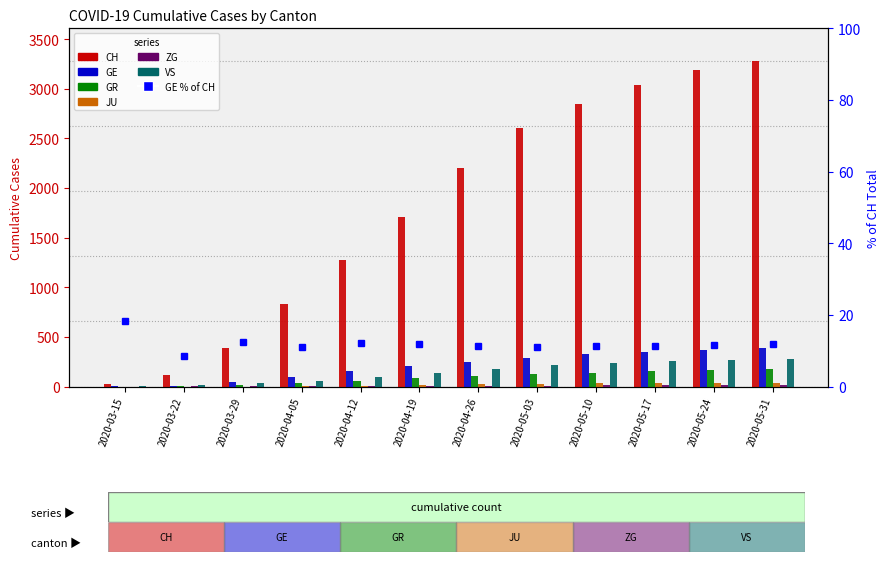

Are the bars grouped side by side (vs. stacked)?

Yes